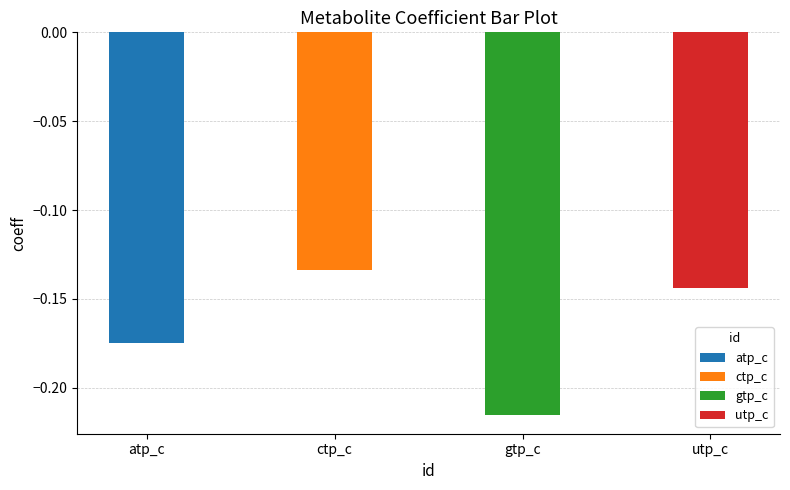

The value at ctp_c is -0.1. True or false?

True